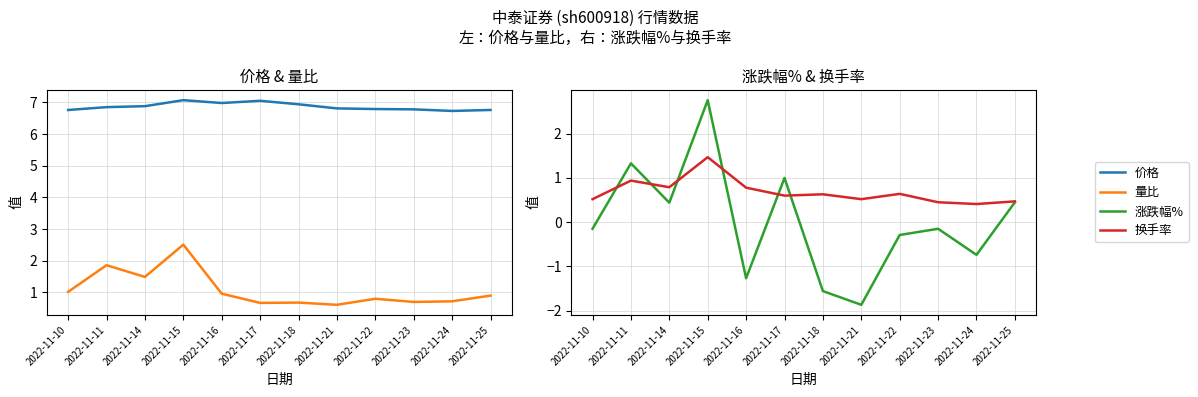

At which category is the sum across all series the highest?

2022-11-15